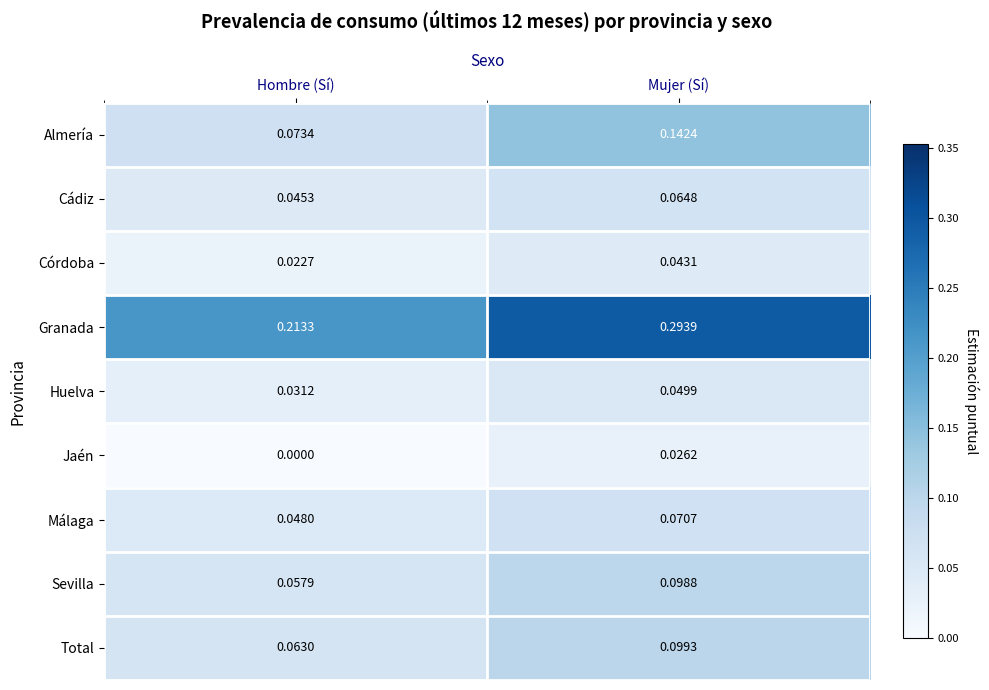

Which label corresponds to the smallest value in the chart?

Hombre (Sí)